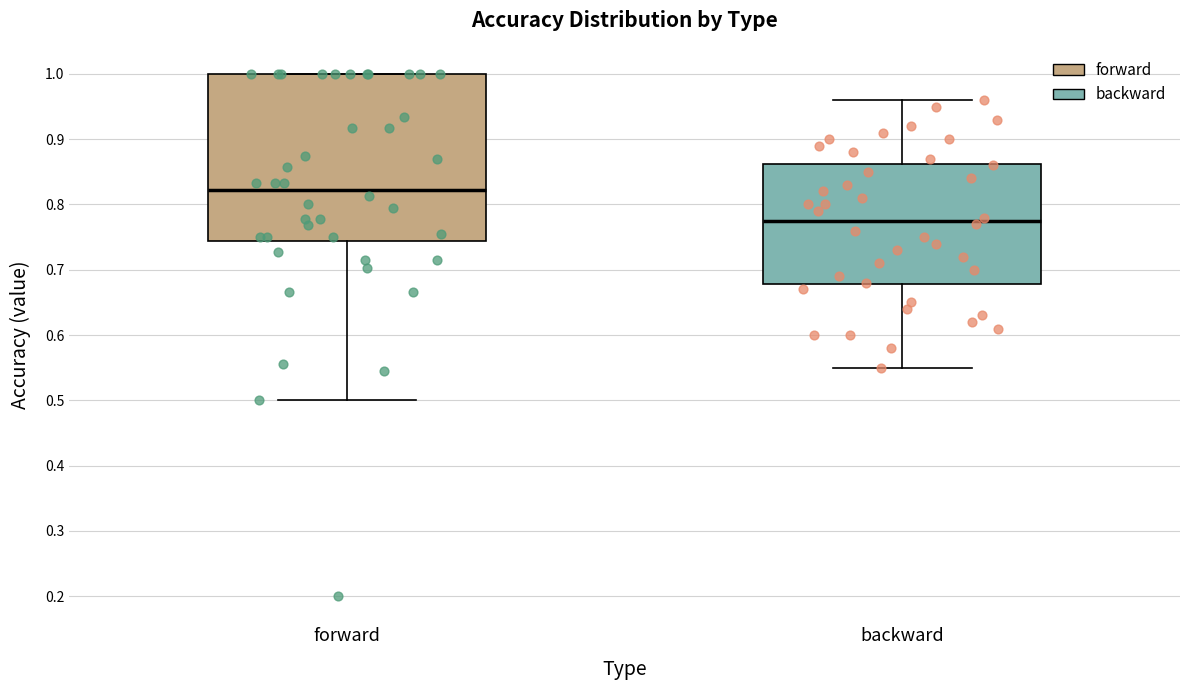

Reading left to right, transcribe this box plot: for each box, give where its median line is, the range the box spans, and where its two whiskers end, as read against the y-axis. The values are not printed on the chart, so give them approximately, as read against the axis.

forward: median 0.82, box 0.74 to 1.00, whiskers 0.50 to 1.00
backward: median 0.78, box 0.68 to 0.86, whiskers 0.55 to 0.96